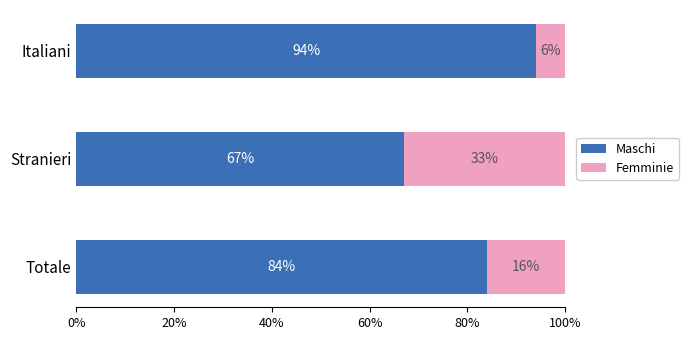

Where is Maschi nearest to the value 80?

Totale